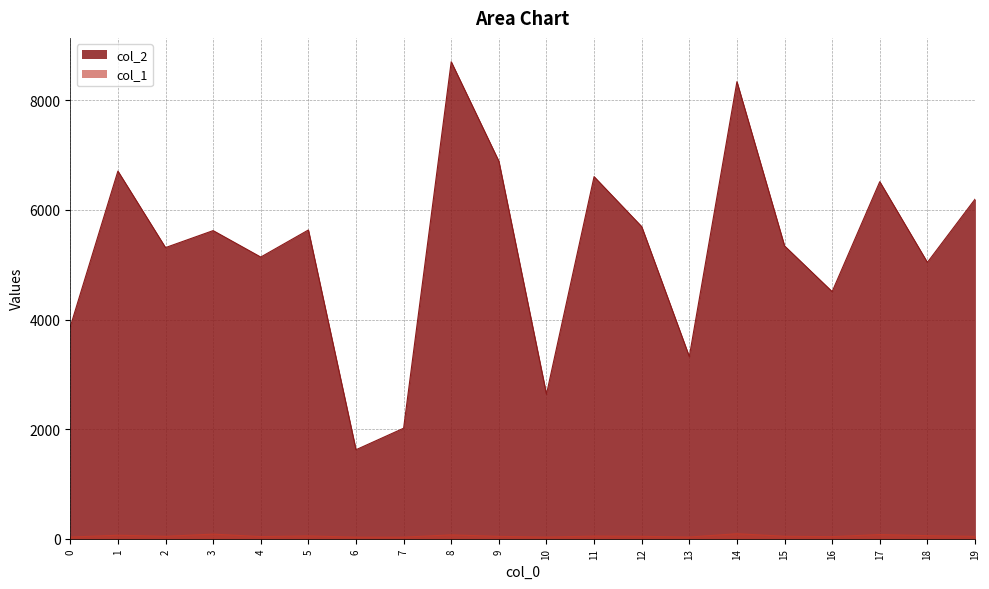

What is the smallest value displayed?

29